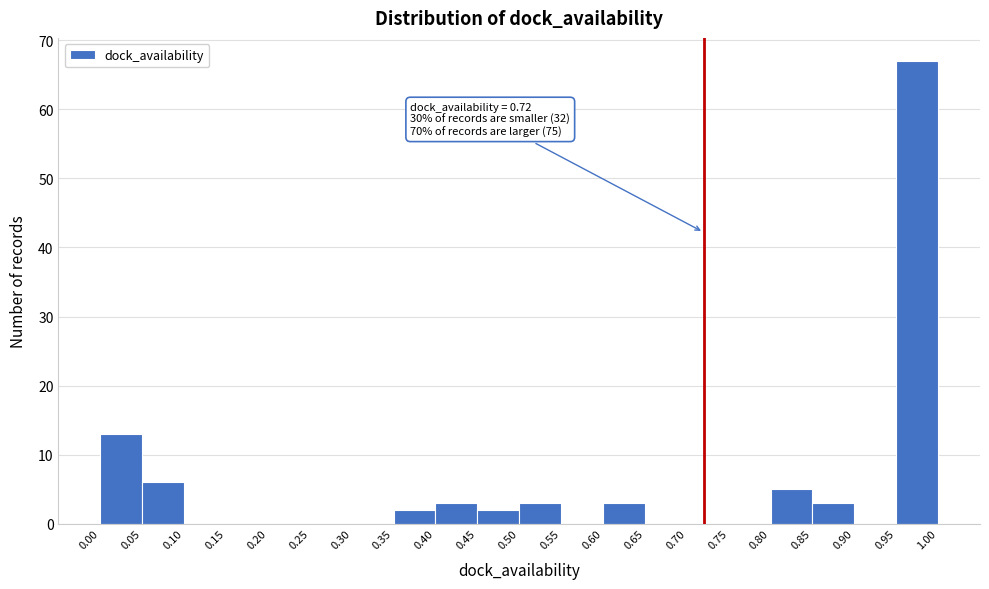

Which range on the x-axis has the tallest bar?

0.95 to 1.00